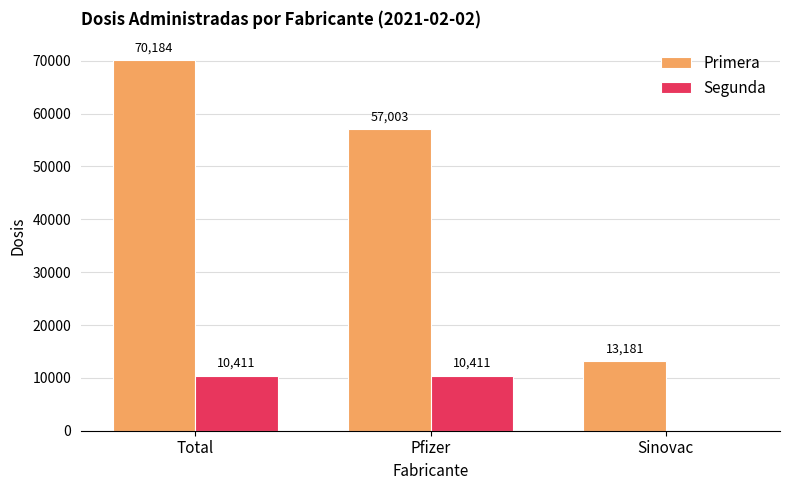

Read the Primera value at Total, to the nearest 100.

70200